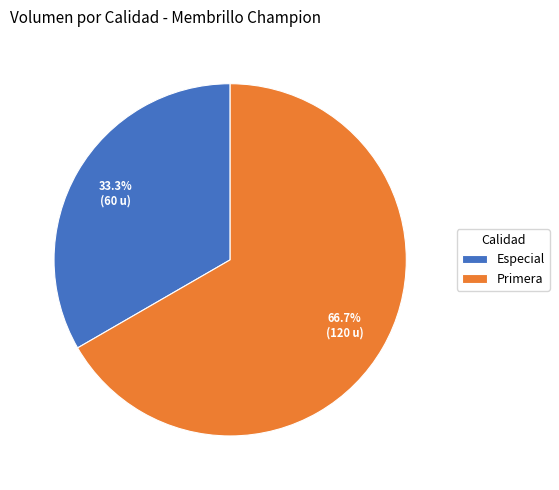

Is there a majority slice in this chart?

Yes